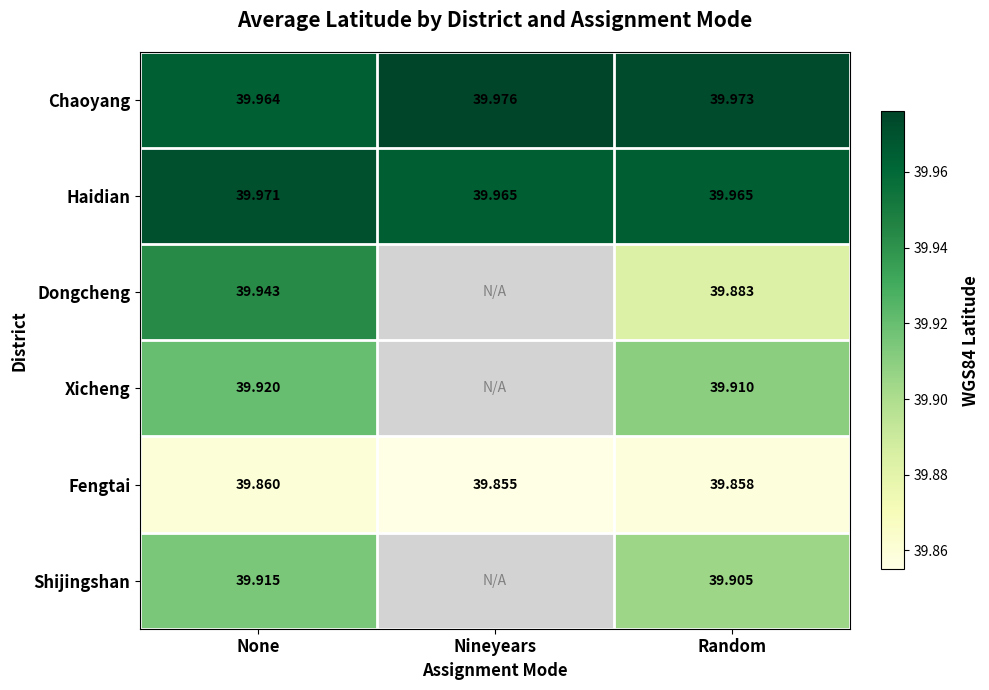

Rank the categories by Chaoyang value from highest to lowest.

Nineyears, Random, None